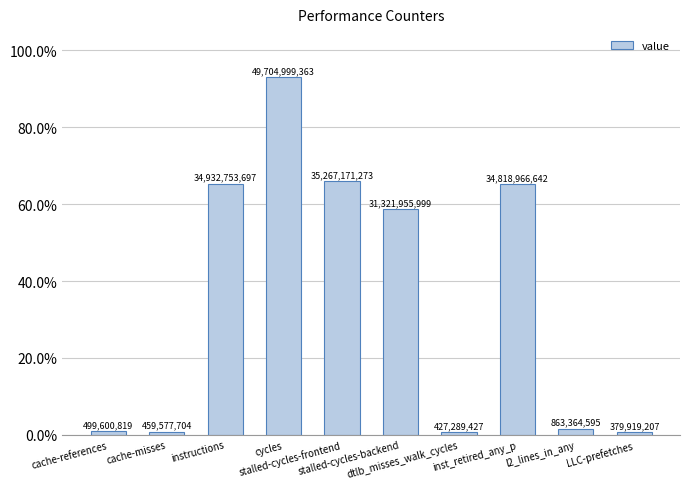

At which category does the chart reach its minimum across all series?

LLC-prefetches